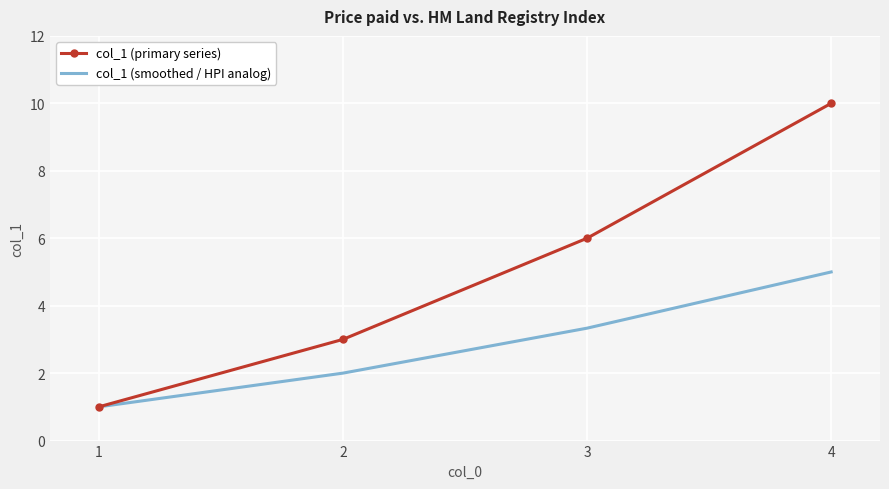

What is the minimum value shown in the chart?

1.0